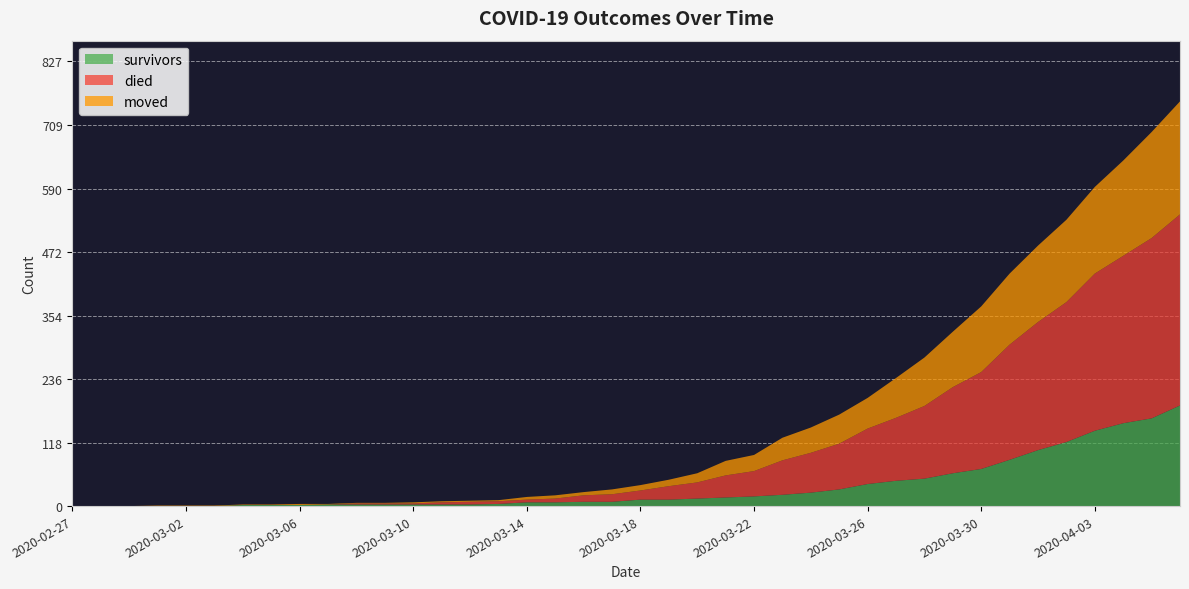

Reading left to right, transcribe all the data shown in this chart.

survivors: 2020-02-27=0	2020-02-28=0	2020-02-29=0	2020-03-01=0	2020-03-02=0	2020-03-03=0	2020-03-04=2	2020-03-05=2	2020-03-06=2	2020-03-07=3	2020-03-08=3	2020-03-09=3	2020-03-10=3	2020-03-11=3	2020-03-12=3	2020-03-13=4	2020-03-14=7	2020-03-15=7	2020-03-16=8	2020-03-17=8	2020-03-18=12	2020-03-19=12	2020-03-20=14	2020-03-21=16	2020-03-22=18	2020-03-23=21	2020-03-24=25	2020-03-25=31	2020-03-26=41	2020-03-27=47	2020-03-28=51	2020-03-29=61	2020-03-30=69	2020-03-31=86	2020-04-01=104	2020-04-02=119	2020-04-03=140	2020-04-04=154	2020-04-05=163	2020-04-06=187
died: 2020-02-27=0	2020-02-28=0	2020-02-29=0	2020-03-01=0	2020-03-02=0	2020-03-03=0	2020-03-04=0	2020-03-05=0	2020-03-06=0	2020-03-07=0	2020-03-08=2	2020-03-09=2	2020-03-10=2	2020-03-11=4	2020-03-12=5	2020-03-13=5	2020-03-14=5	2020-03-15=7	2020-03-16=12	2020-03-17=14	2020-03-18=17	2020-03-19=25	2020-03-20=30	2020-03-21=41	2020-03-22=47	2020-03-23=64	2020-03-24=74	2020-03-25=85	2020-03-26=103	2020-03-27=117	2020-03-28=135	2020-03-29=160	2020-03-30=180	2020-03-31=214	2020-04-01=238	2020-04-02=260	2020-04-03=292	2020-04-04=311	2020-04-05=335	2020-04-06=355
moved: 2020-02-27=0	2020-02-28=0	2020-02-29=0	2020-03-01=1	2020-03-02=1	2020-03-03=1	2020-03-04=1	2020-03-05=1	2020-03-06=2	2020-03-07=1	2020-03-08=1	2020-03-09=1	2020-03-10=2	2020-03-11=2	2020-03-12=2	2020-03-13=2	2020-03-14=5	2020-03-15=6	2020-03-16=6	2020-03-17=9	2020-03-18=10	2020-03-19=12	2020-03-20=17	2020-03-21=27	2020-03-22=30	2020-03-23=42	2020-03-24=47	2020-03-25=54	2020-03-26=57	2020-03-27=74	2020-03-28=90	2020-03-29=103	2020-03-30=122	2020-03-31=132	2020-04-01=142	2020-04-02=153	2020-04-03=161	2020-04-04=177	2020-04-05=197	2020-04-06=210